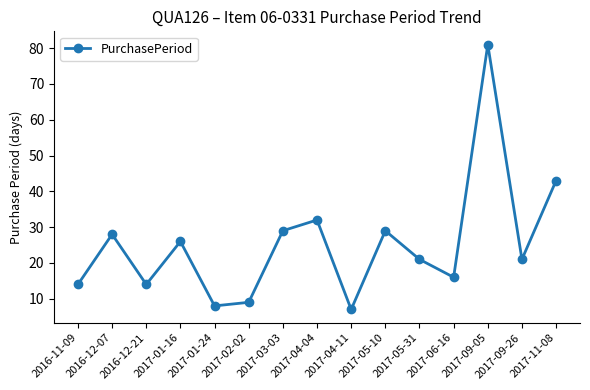

Read the value at 2017-04-04, to the nearest 5.

30